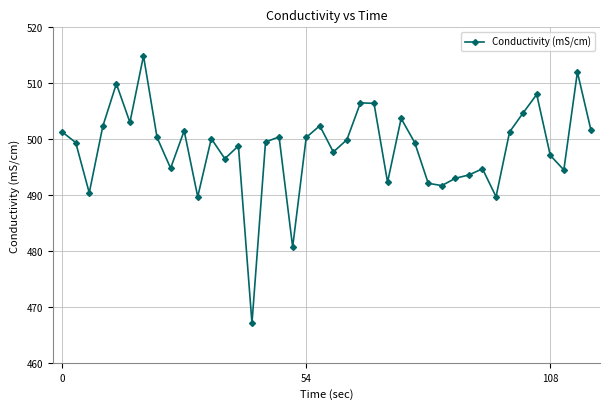

What is the difference between the maximum and minimum values?

47.8